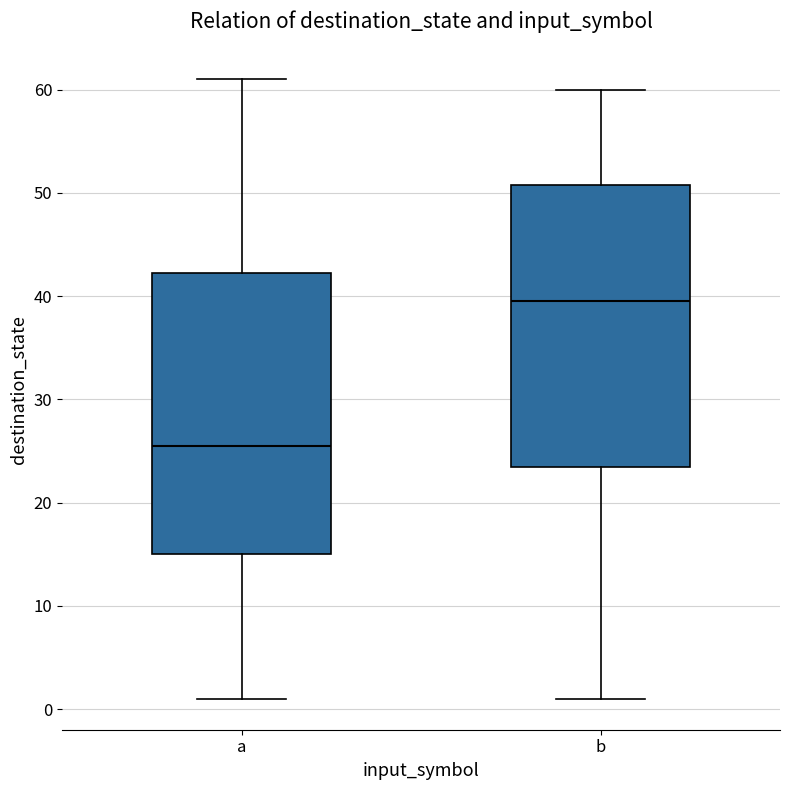

Reading left to right, transcribe this box plot: for each box, give where its median line is, the range the box spans, and where its two whiskers end, as read against the y-axis. The values are not printed on the chart, so give them approximately, as read against the axis.

a: median 26, box 15 to 42, whiskers 1 to 61
b: median 40, box 24 to 51, whiskers 1 to 60